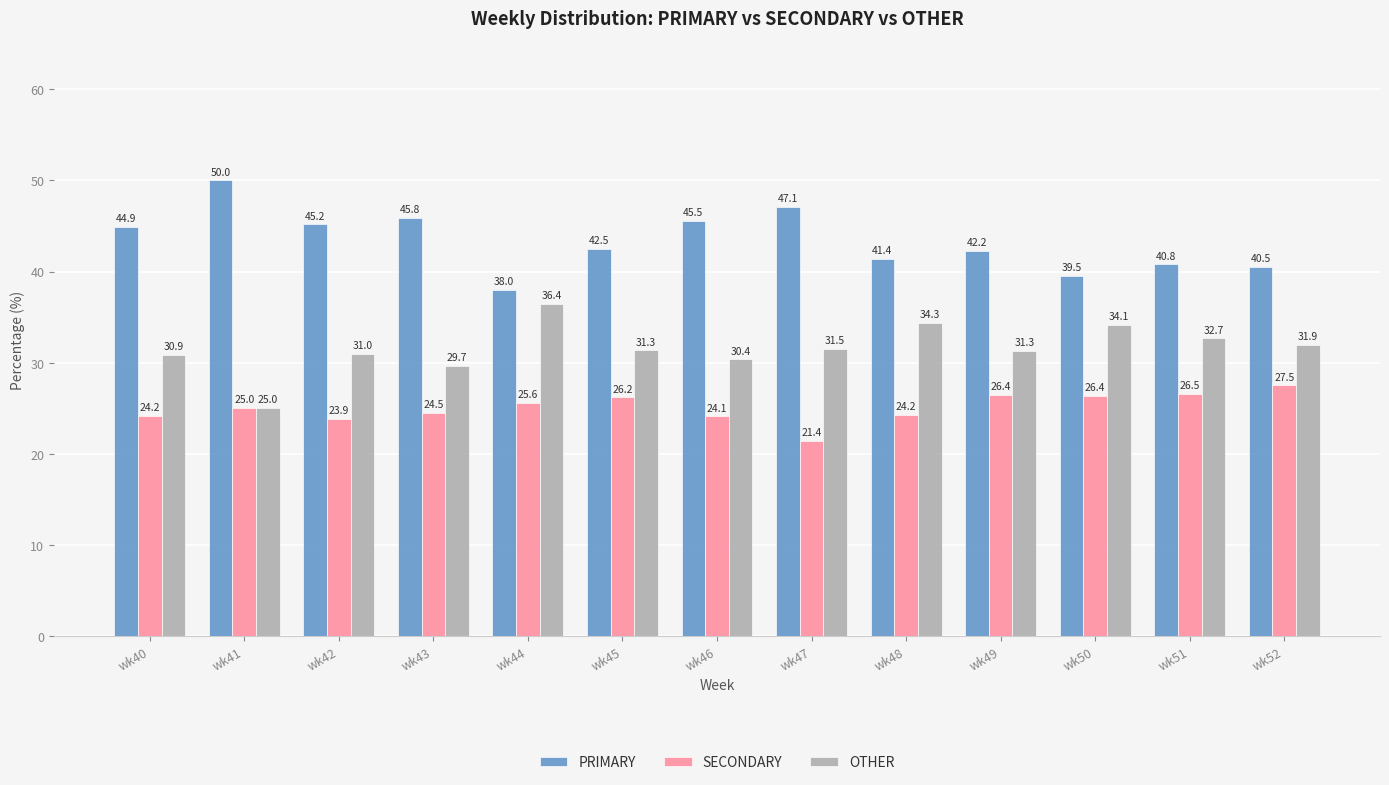

What is the total value across all series at wk48?

100.0